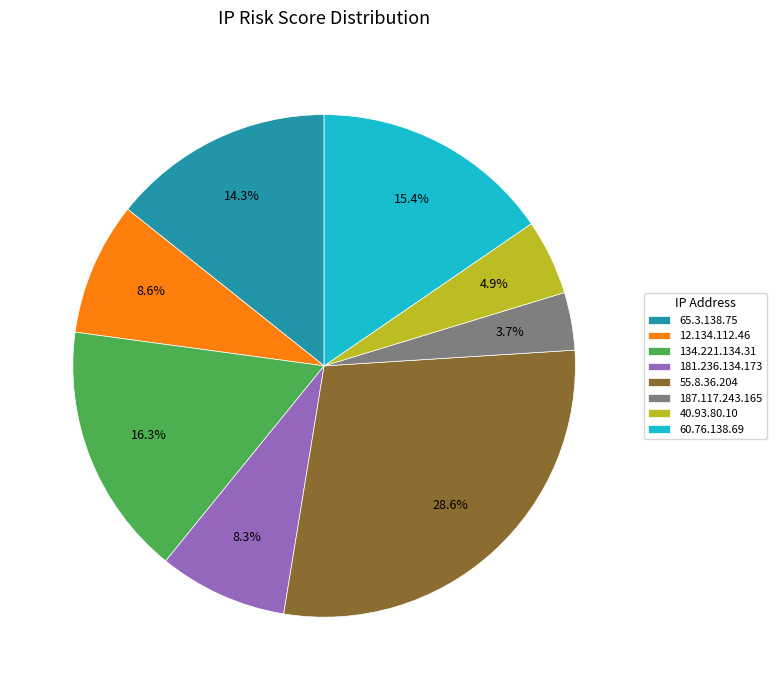

To the nearest percent, what is the combined percentage of 55.8.36.204 and 60.76.138.69?

44%